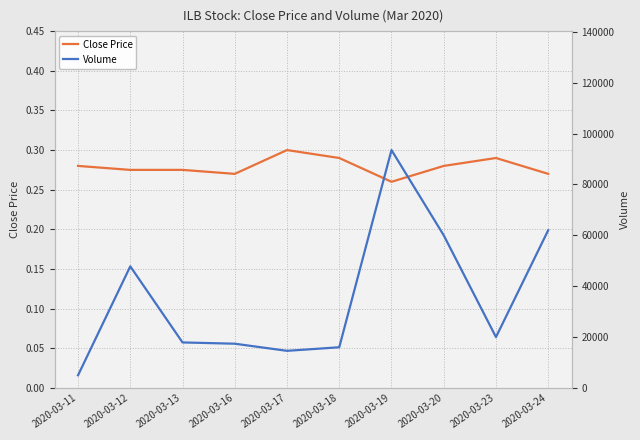

Is the value of Close Price at 2020-03-17 greater than the value of Volume at 2020-03-23?

No